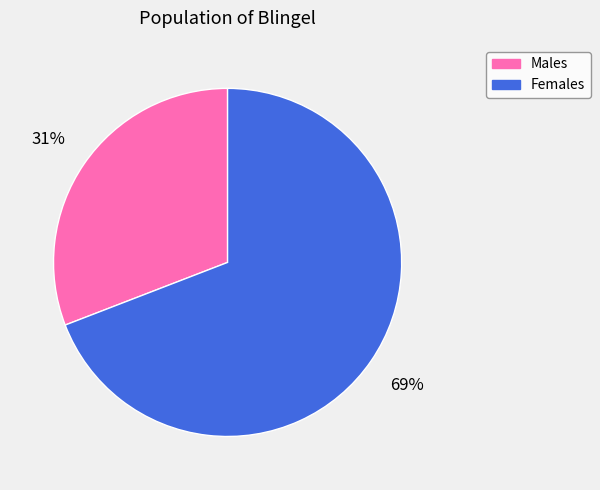

To the nearest percent, what is the difference between the largest and smallest slice percentages?

38%